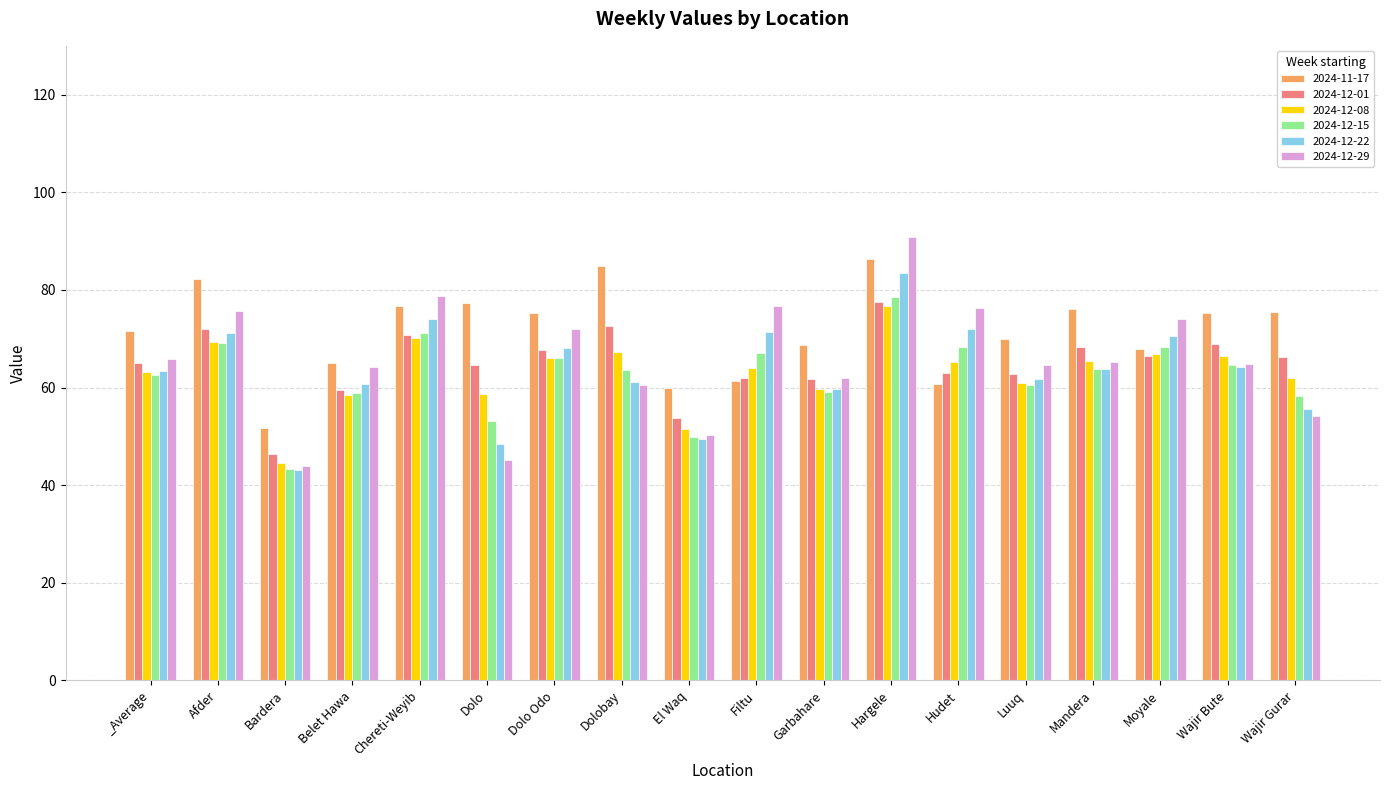

The value of 2024-12-29 at Garbahare is 81.5. True or false?

False